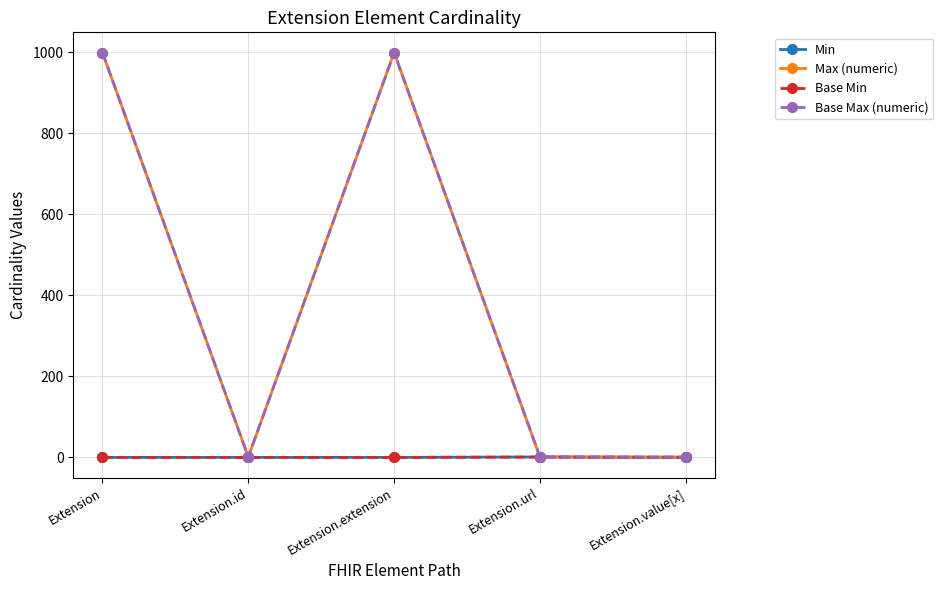

What is the approximate value of Base Max (numeric) at Extension.extension?

999